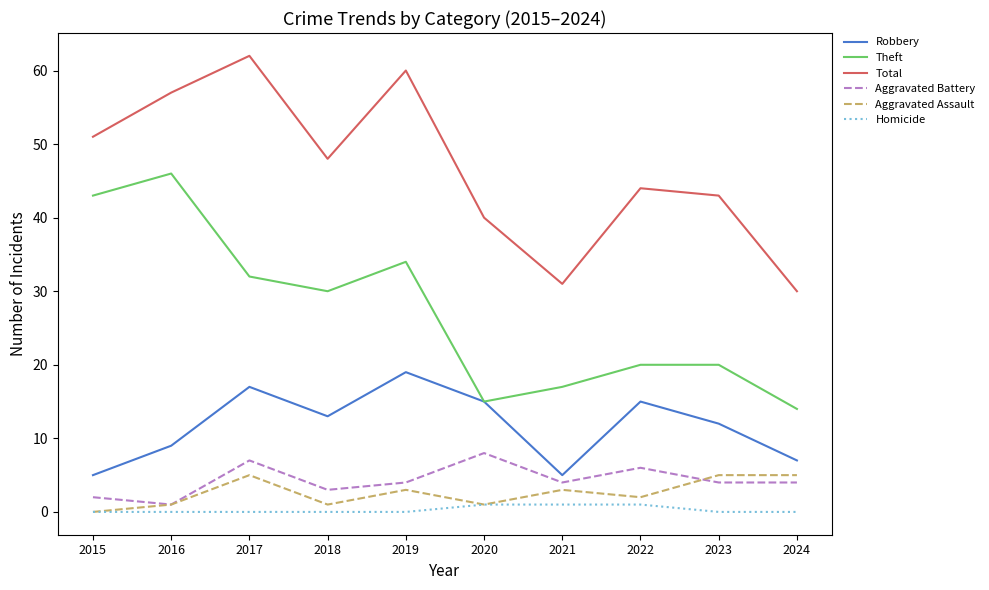

Which series has the largest total across all categories?

Total